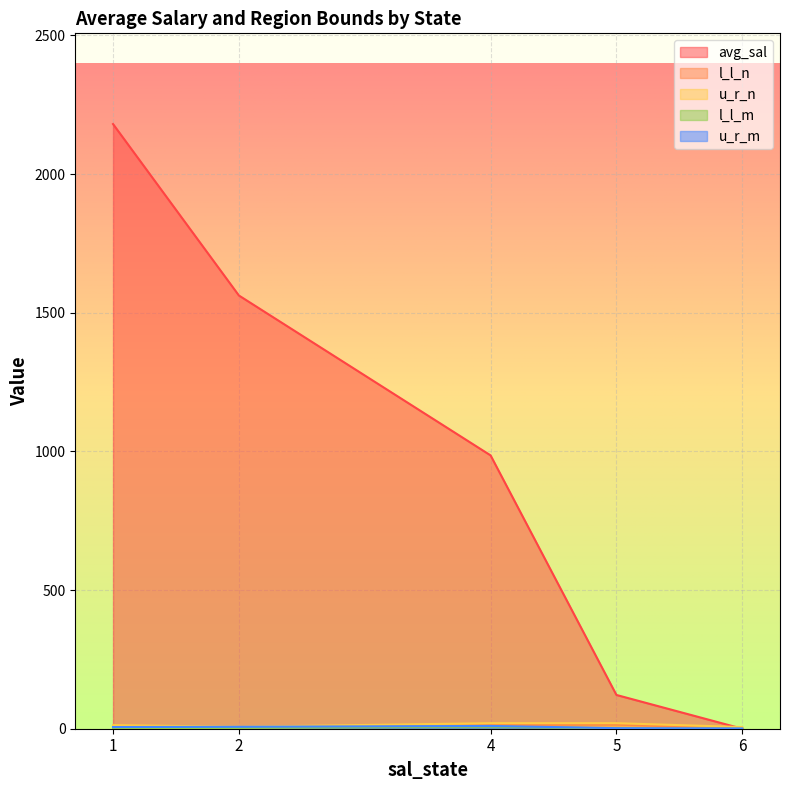

What is the difference between the maximum and second lowest values in the l_l_n series?

10.0